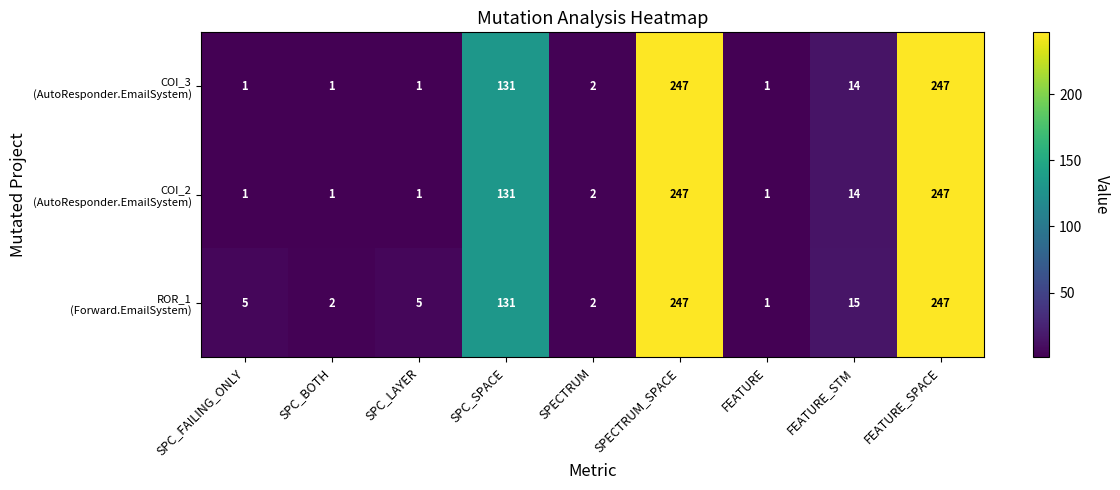

What is the difference between the highest and lowest values at SPC_LAYER?

4